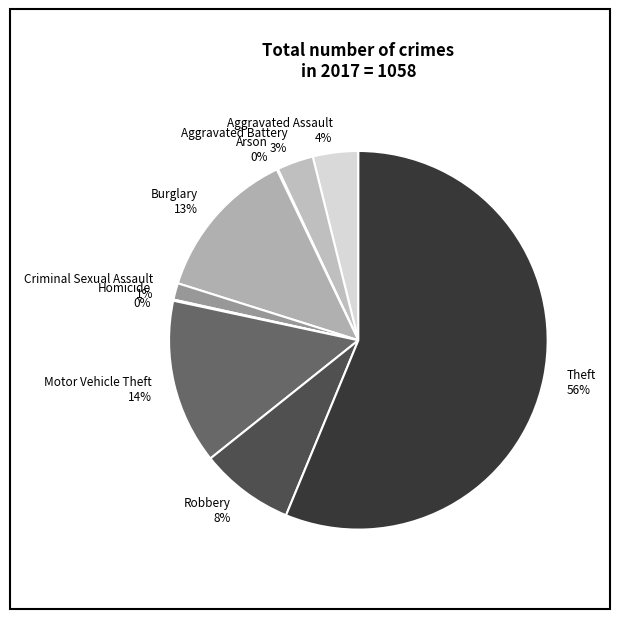

Approximately how many times larger is the value at Aggravated Assault compared to Motor Vehicle Theft?

0.3